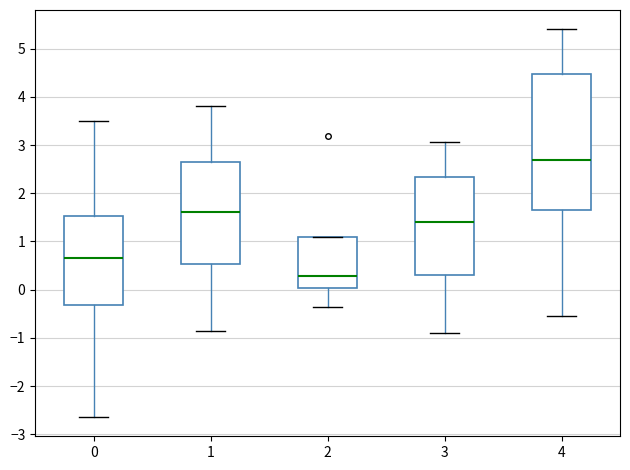

Which box is the tallest, from its lower edge to its upper edge?

4